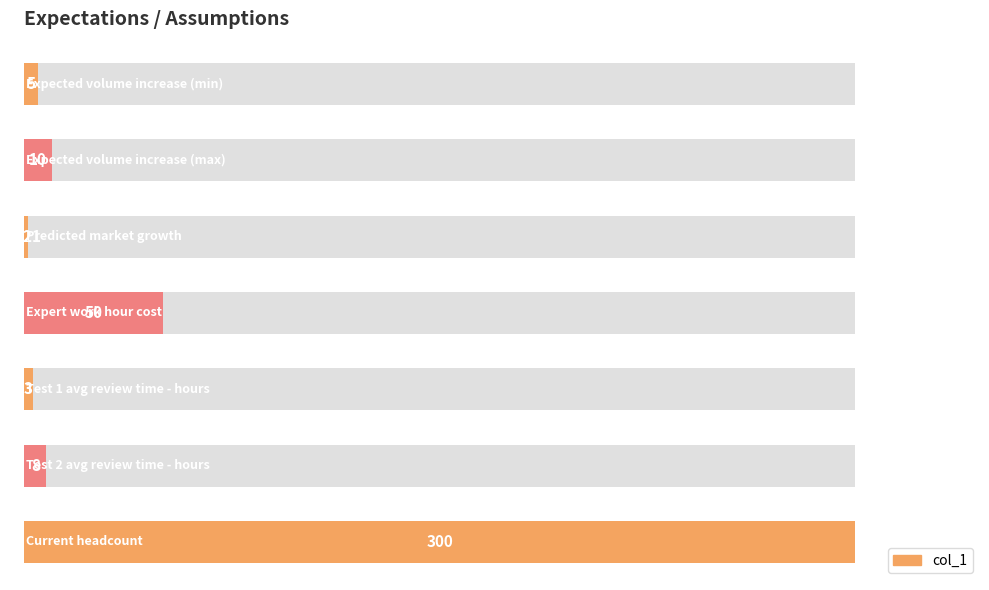

What is the change in value from 2 to 6?

+298.8